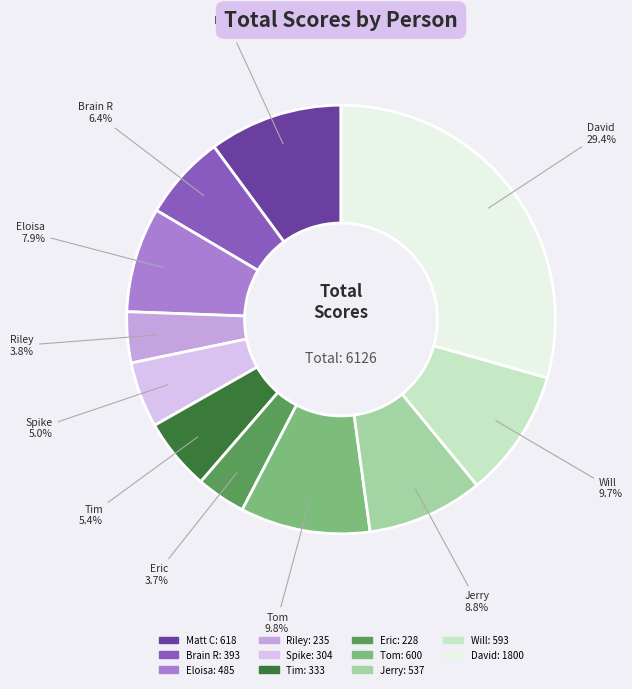

Is it true that Eric is 18% of the pie?

False